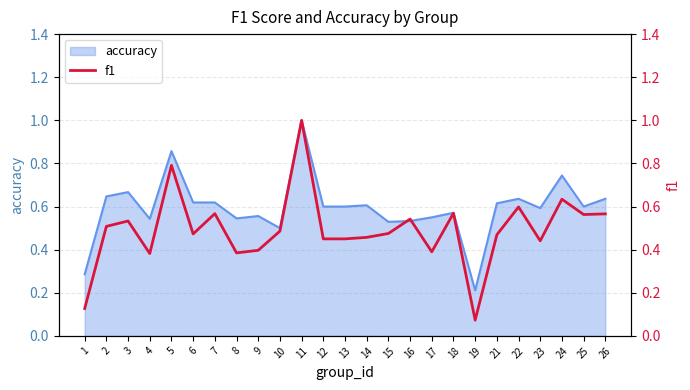

What is the change in value from 8 to 24?

+0.2